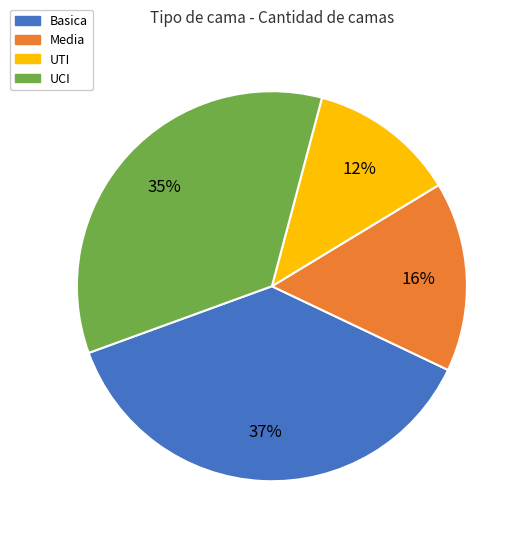

How many slices are in this pie chart?

4